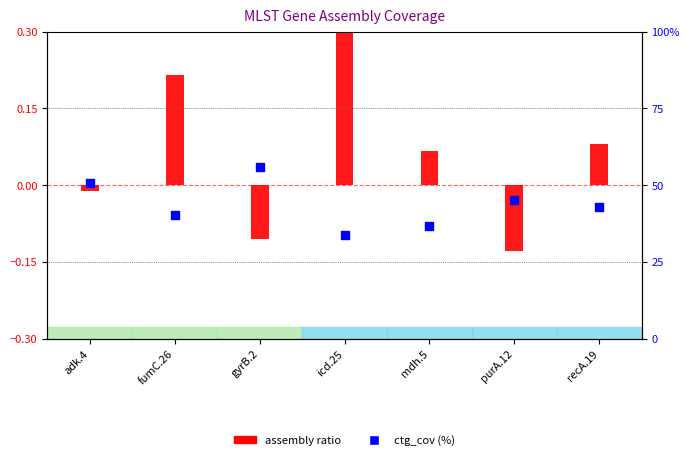

At how many categories does at least one series exceed 38?

5